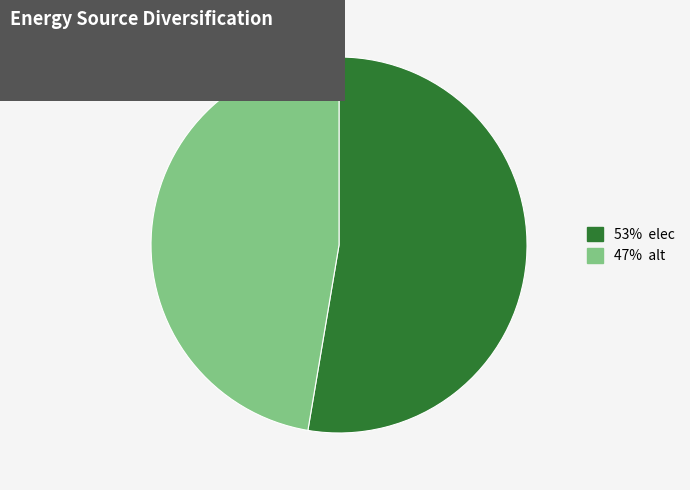

Is there a majority slice in this chart?

Yes